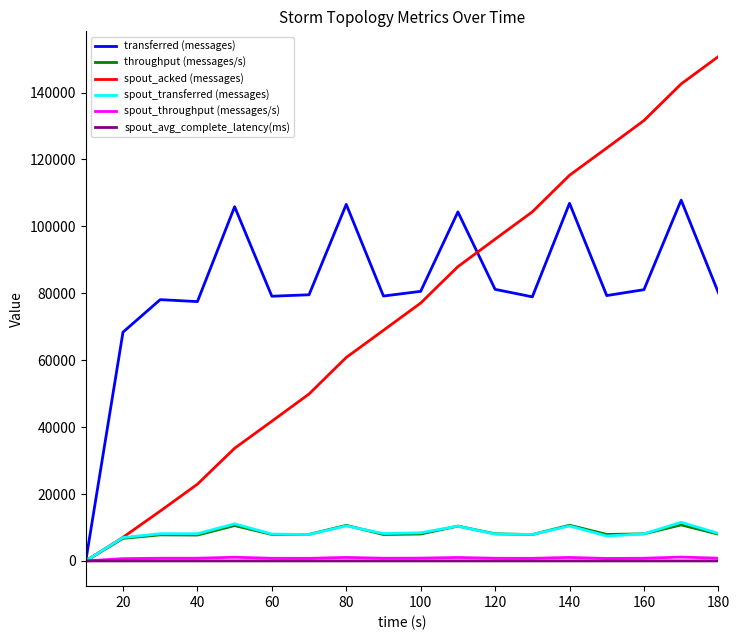

Which series has the largest total across all categories?

transferred (messages)